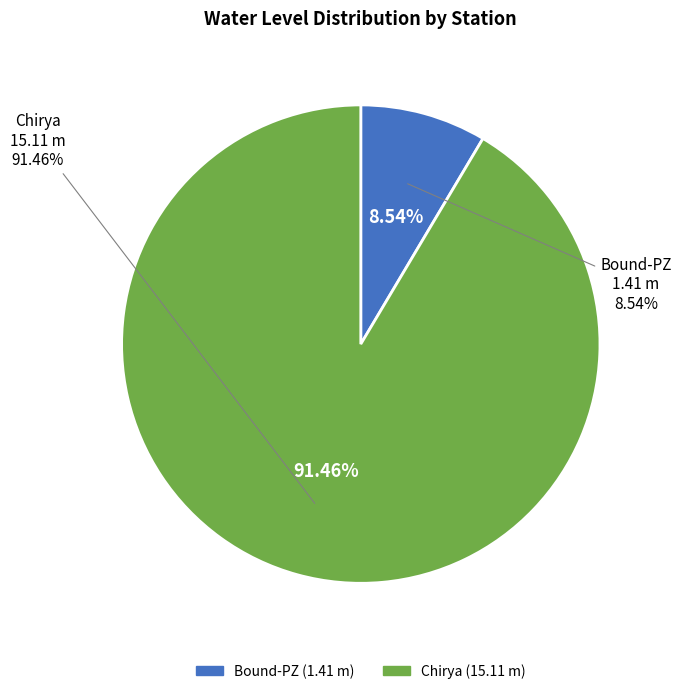

To the nearest percent, what portion does Bound-PZ represent?

9%